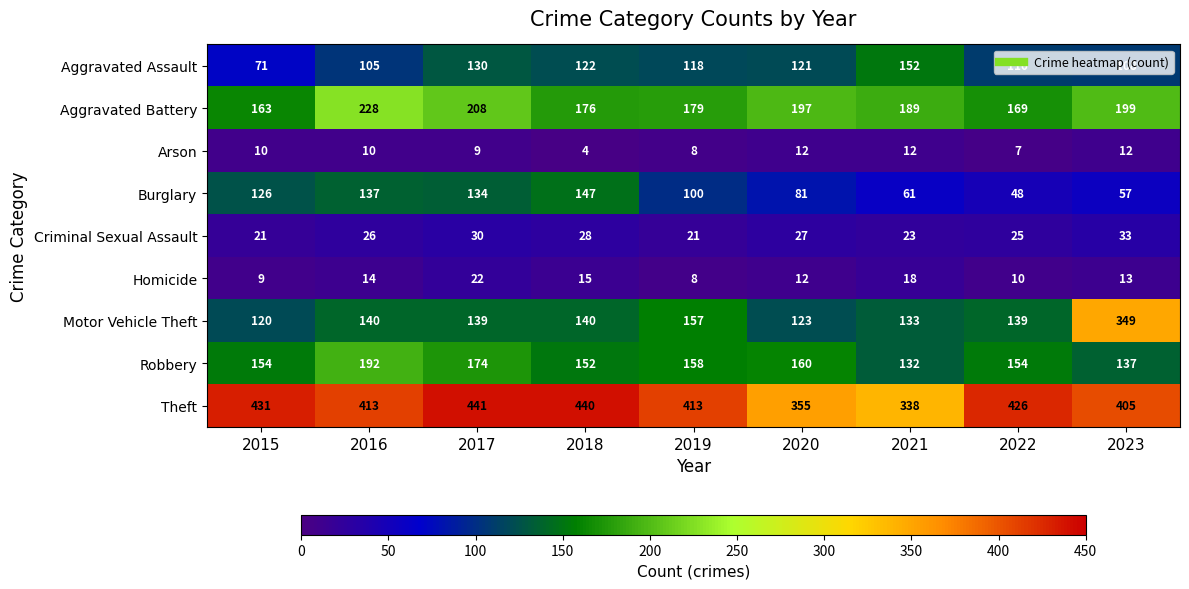

What is the difference between the Theft values at 2020 and 2015?

76